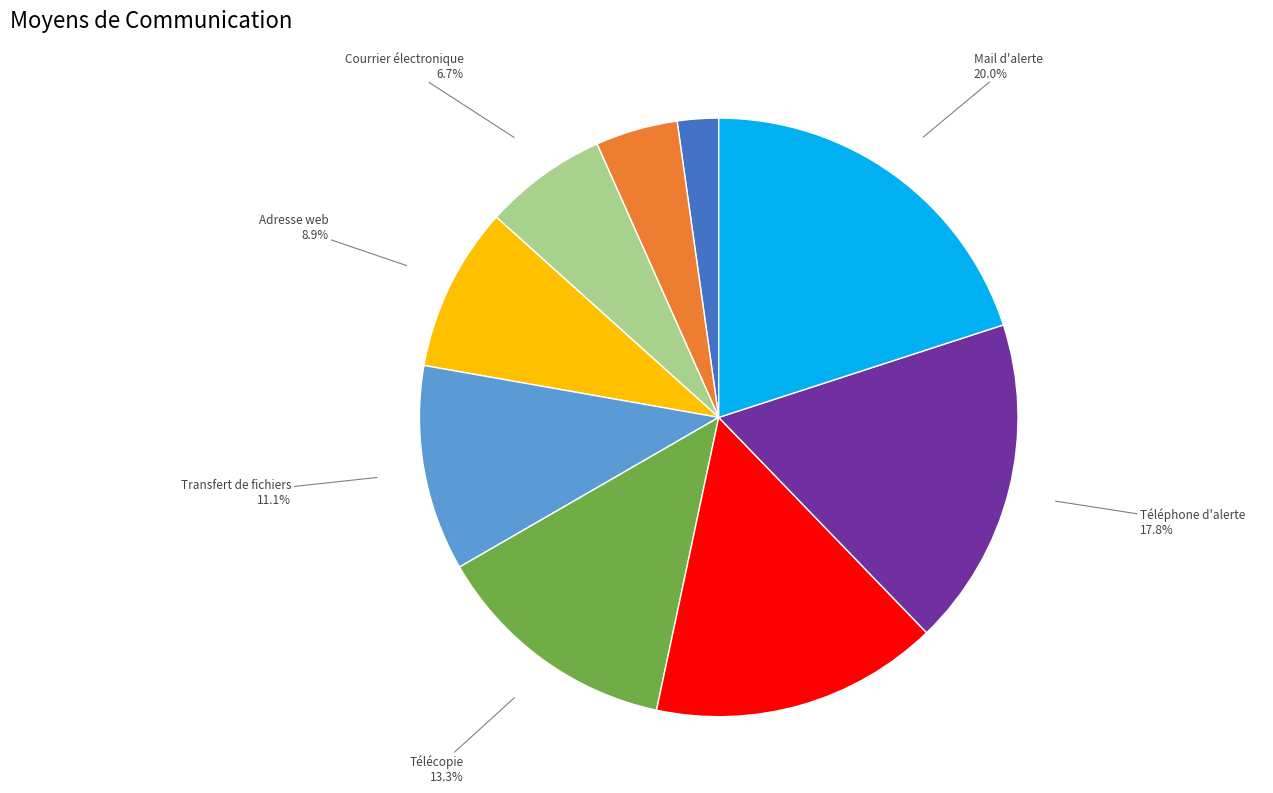

Is it true that Téléphone fixe is 4% of the pie?

True